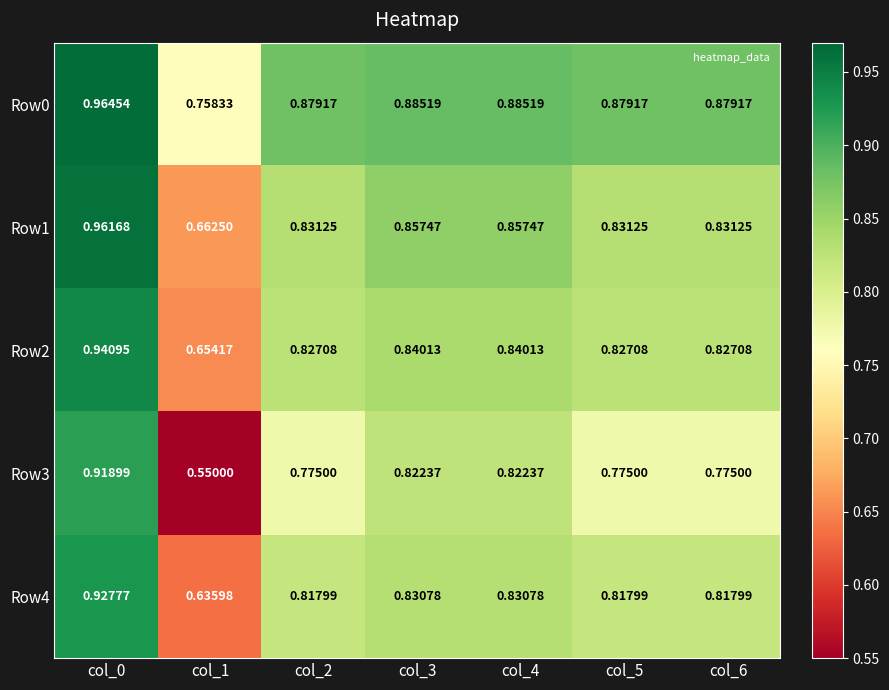

Is the value of Row4 at col_5 greater than the value of Row0 at col_2?

No